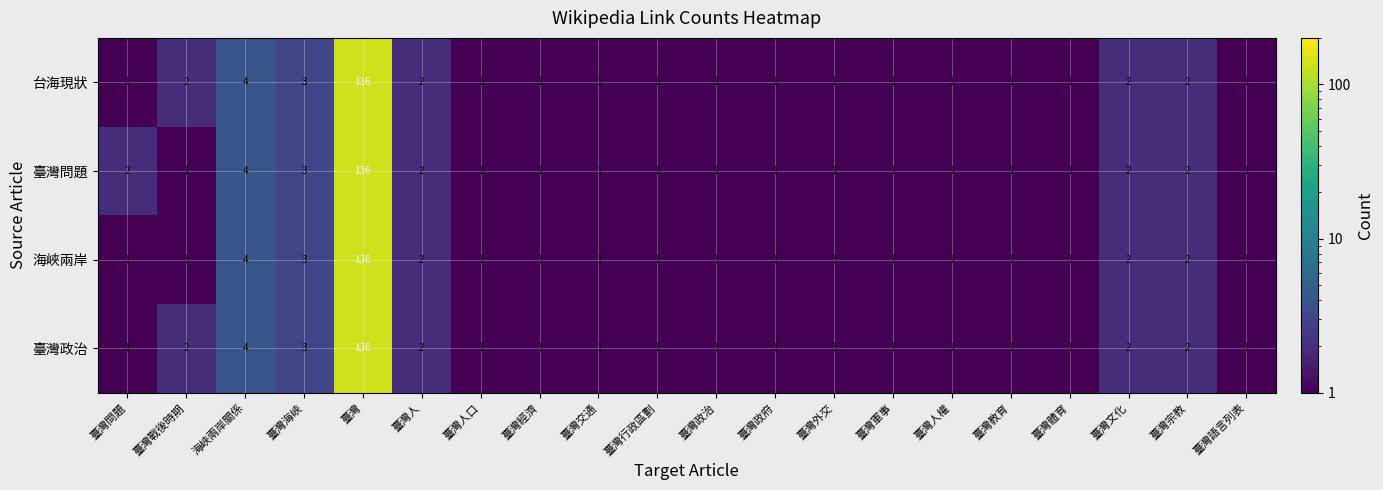

The value of 臺灣問題 at 臺灣行政區劃 is 1. True or false?

True